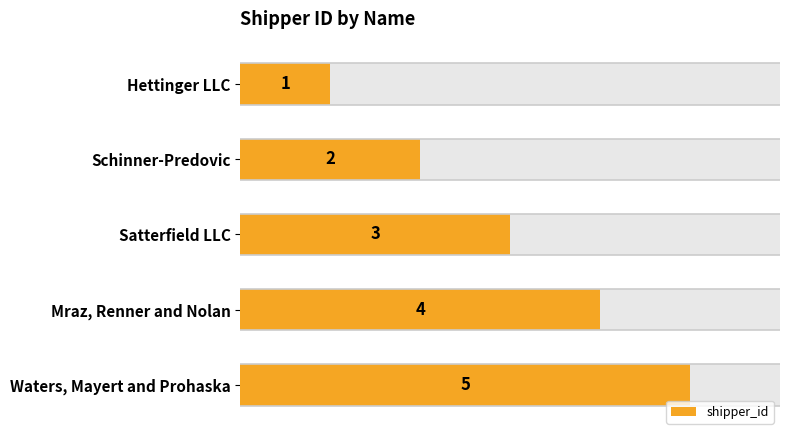

Count the values in the range 2 to 4.

3